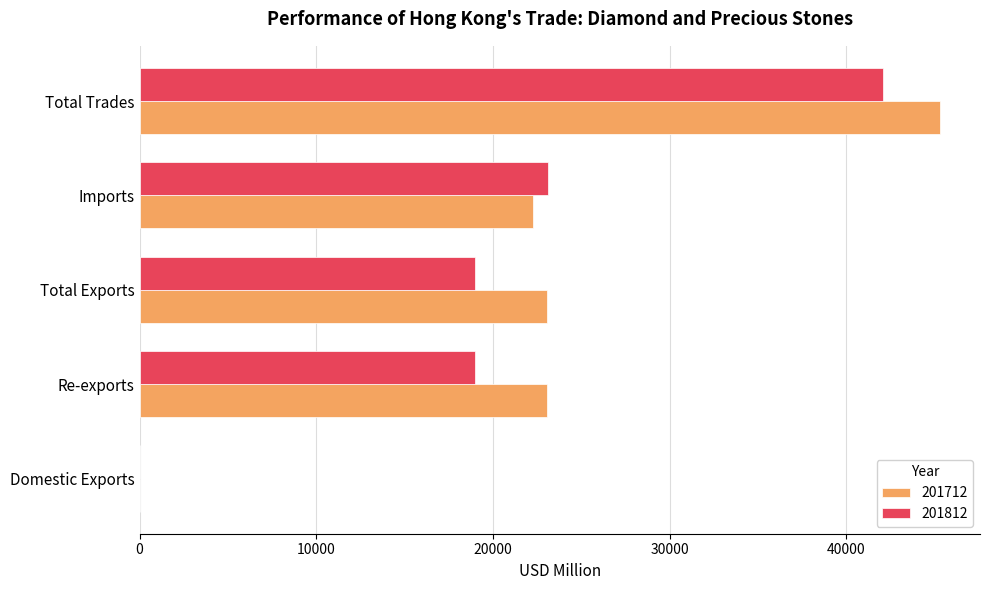

The value of 201712 at Total Trades is 45307.2. True or false?

True